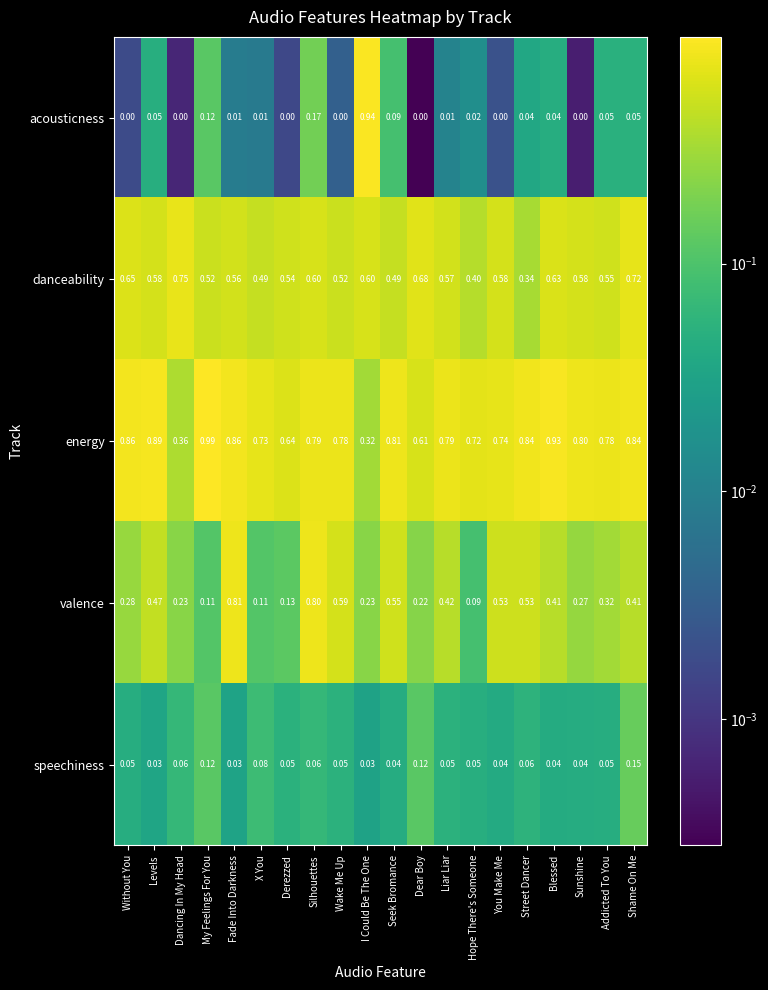

At which label is valence closest to 0?

Hope There's Someone